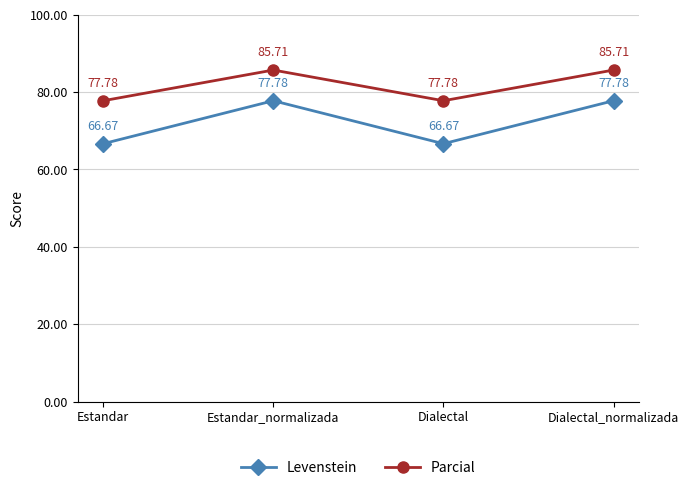

Is it true that Levenstein equals 77.8 at Dialectal_normalizada?

True